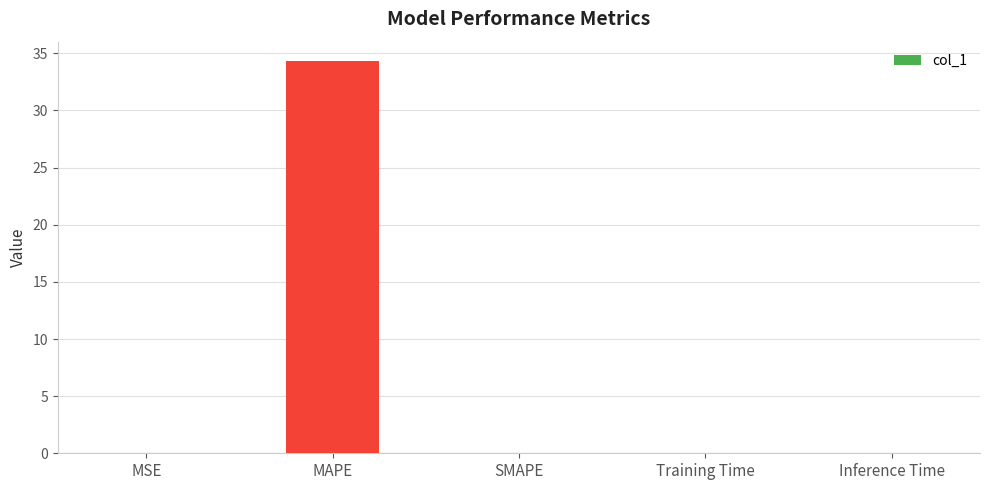

The chart shows a value of 0.0 at MSE. True or false?

True